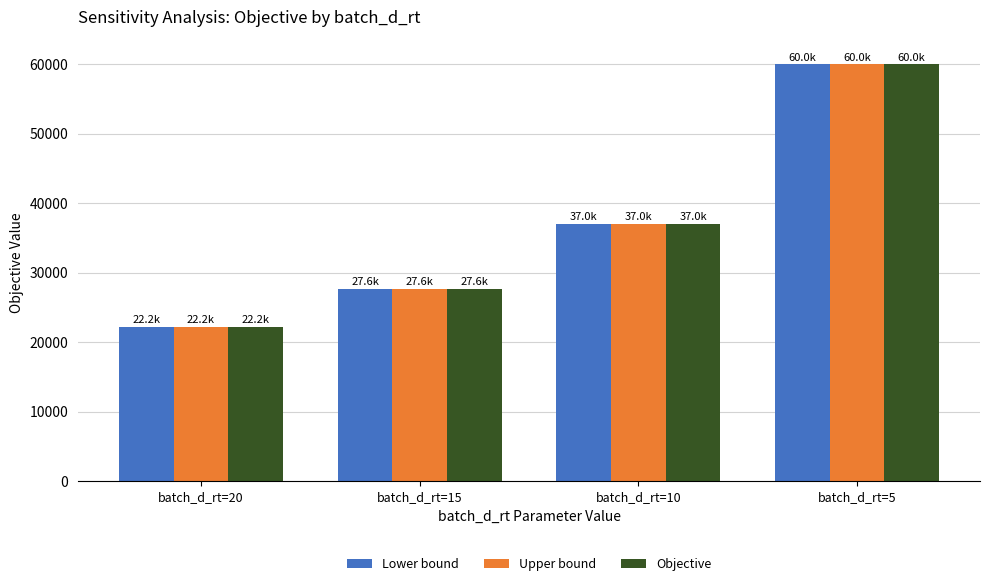

What is the lowest value of the Lower bound series?

22204.8